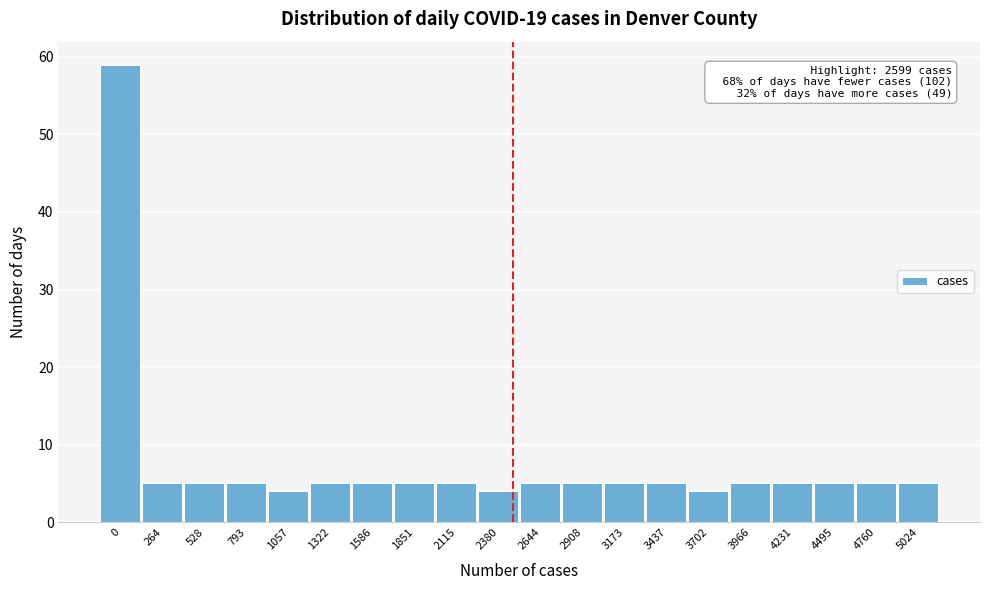

Reading right to left, what are all the values shown in this chart?

5	5	5	5	5	4	5	5	5	5	4	5	5	5	5	4	5	5	5	59